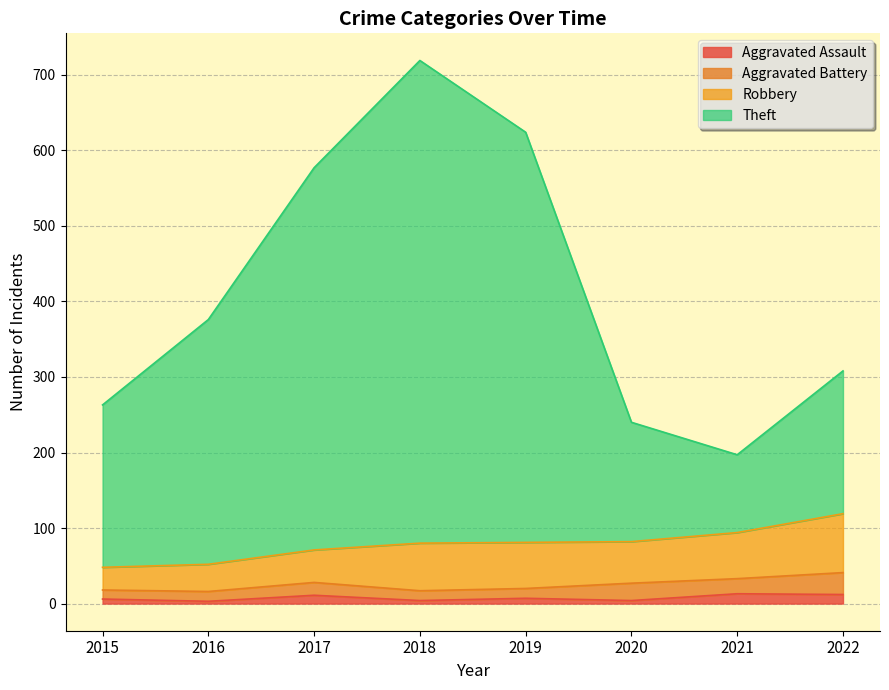

Does the chart display data point markers on the line(s)?

No